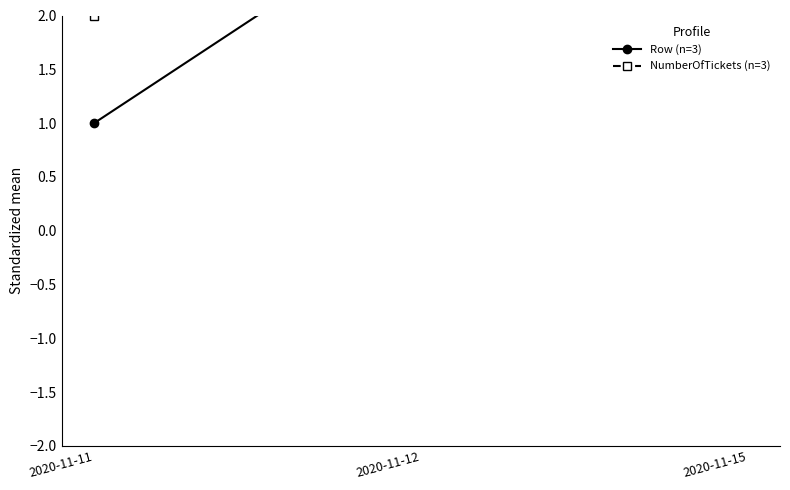

Which has a higher value, 2020-11-12 or 2020-11-15?

2020-11-15